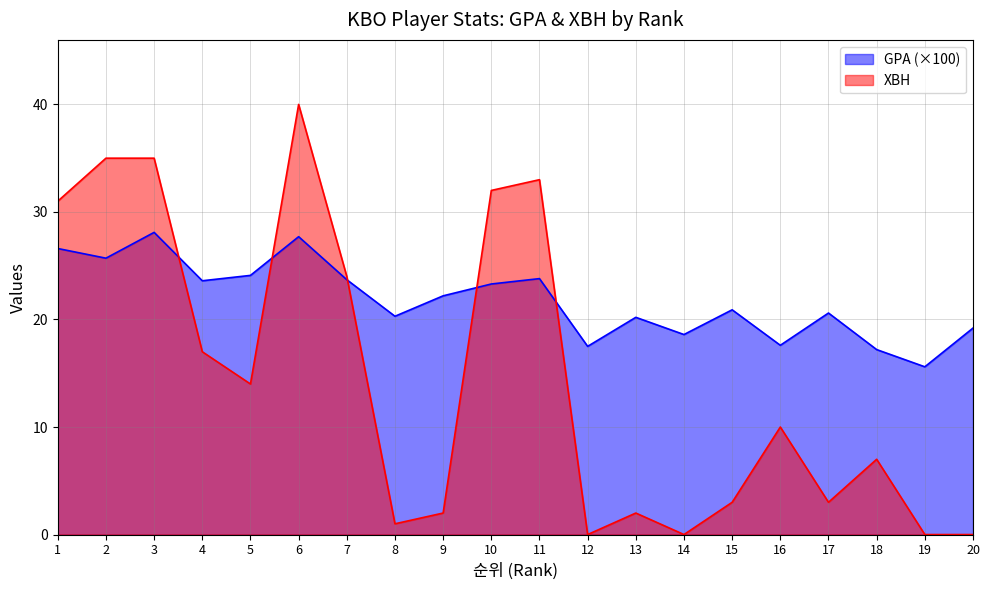

True or false: GPA and XBH cross at least once.

True